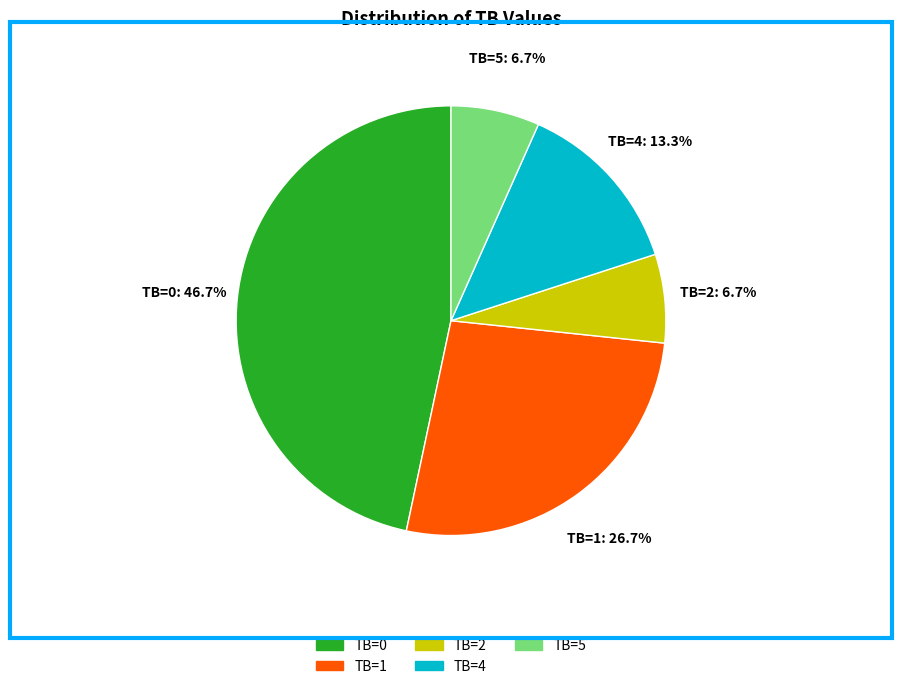

What percentage do TB=2 and TB=4 together represent?

20.0%